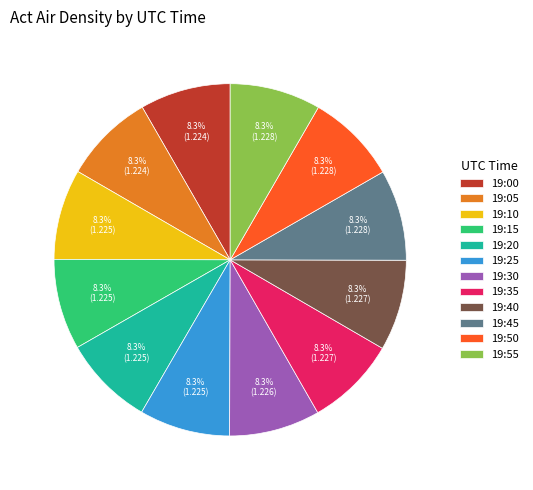

Is it true that 19:35 is 8% of the pie?

True